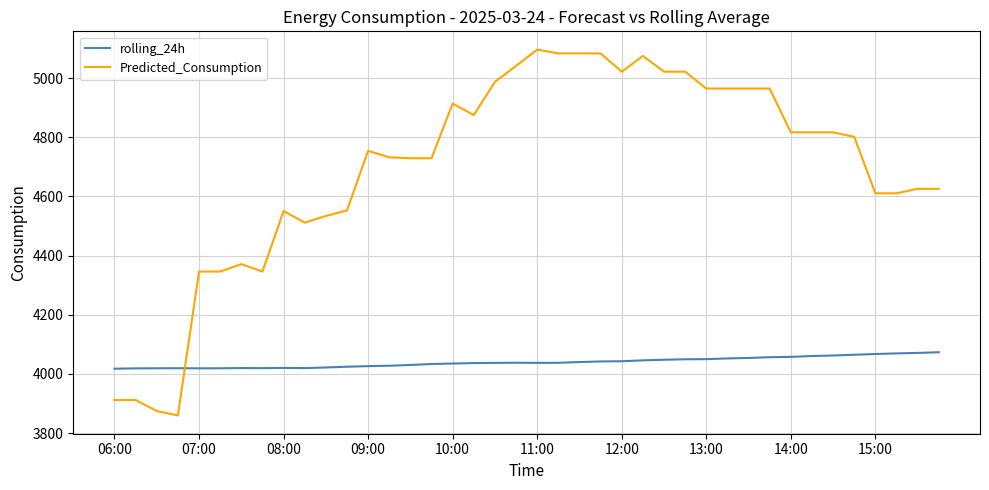

How many categories are shown in the chart?

40